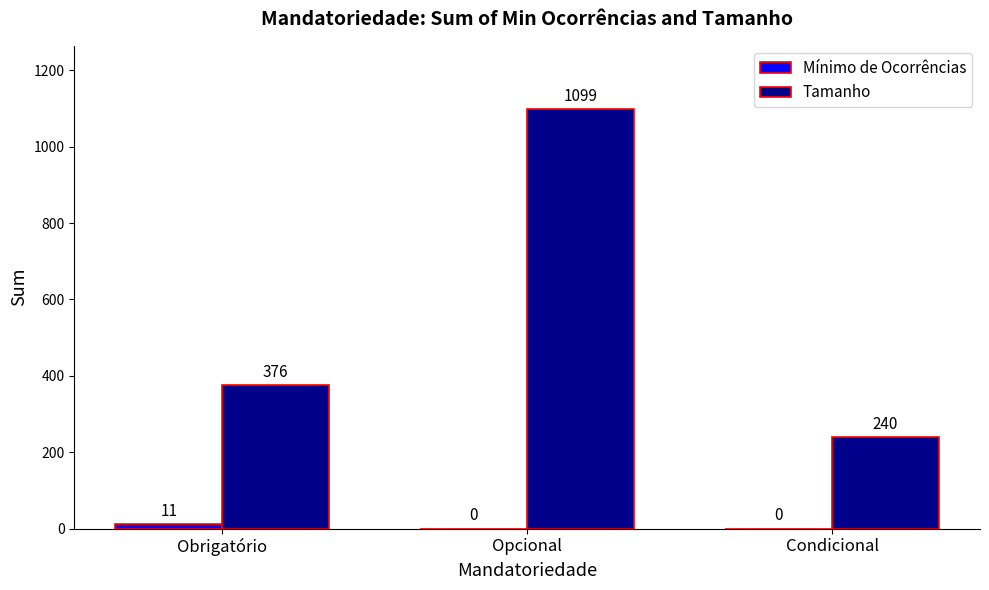

Does the chart contain stacked bars?

No